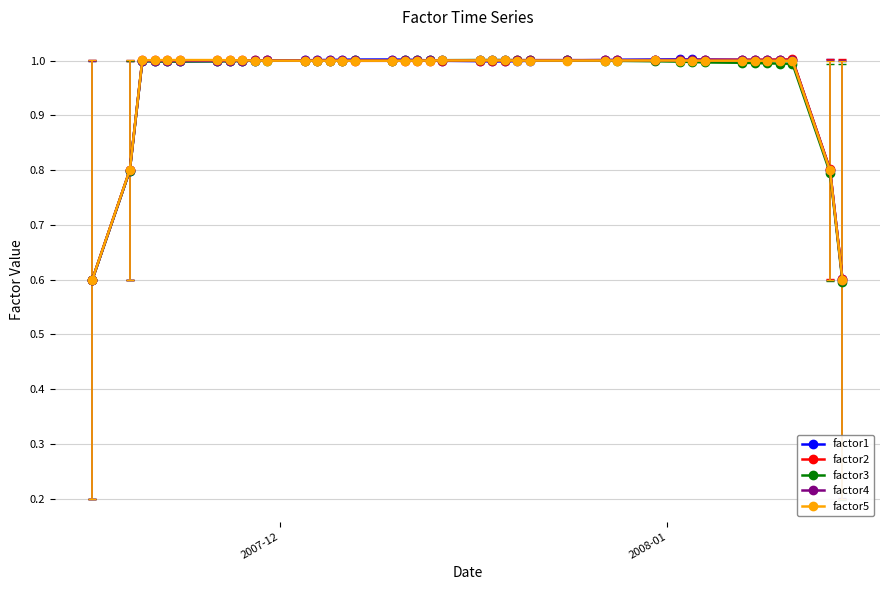

Is this an area chart (filled region under the line)?

No